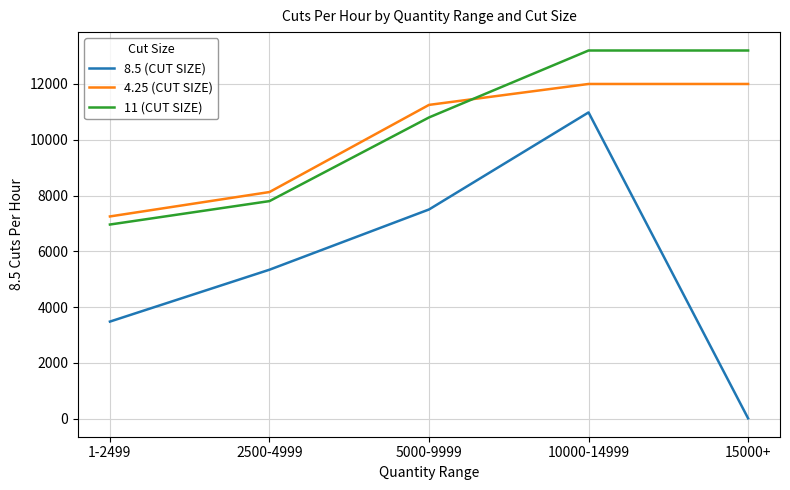

Is it true that 4.25 (CUT SIZE) equals 12000 at 10000-14999?

True